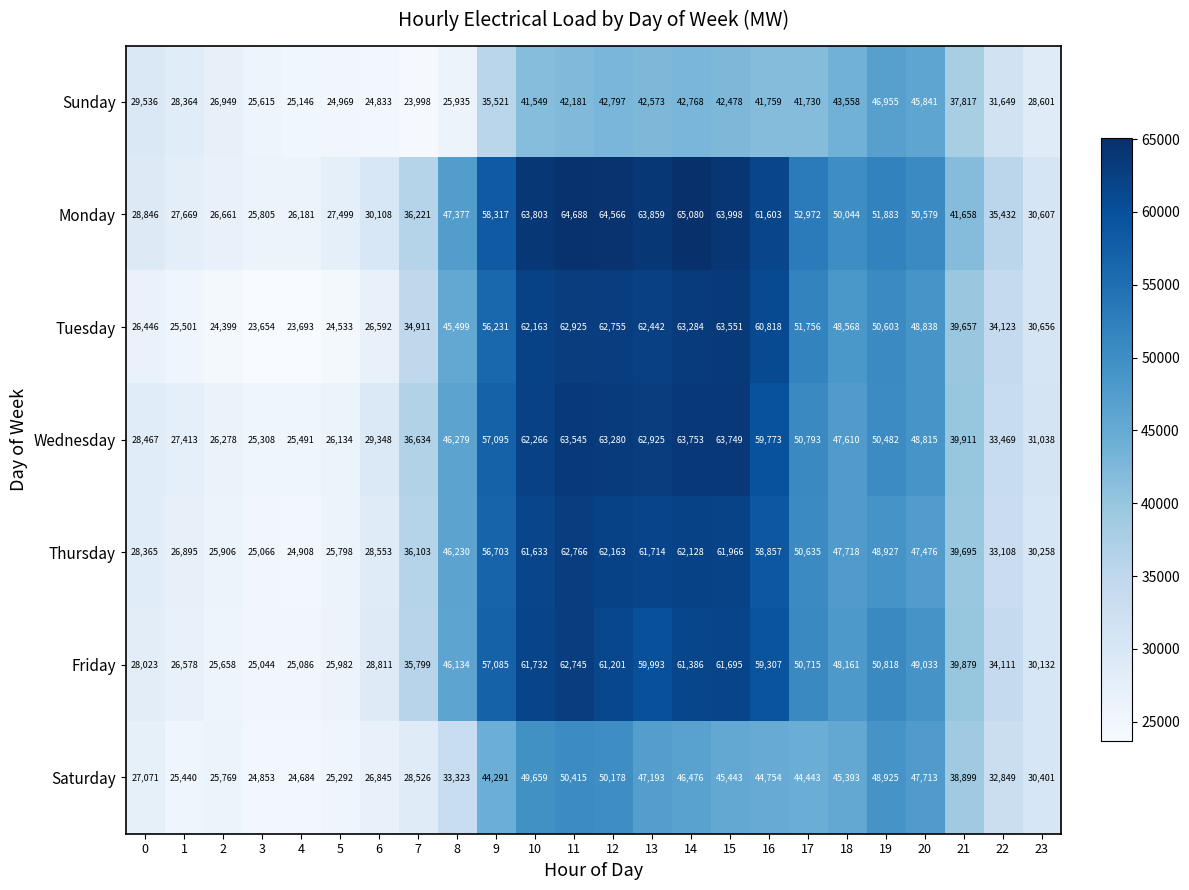

What is the difference between the Tuesday values at 16 and 10?

1345